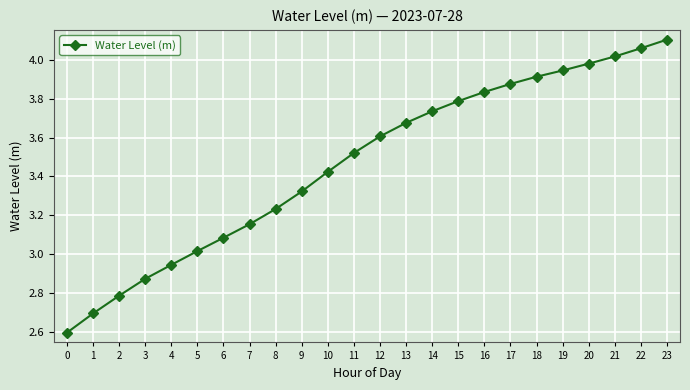

What is the value of the 7th point from the left?

3.1